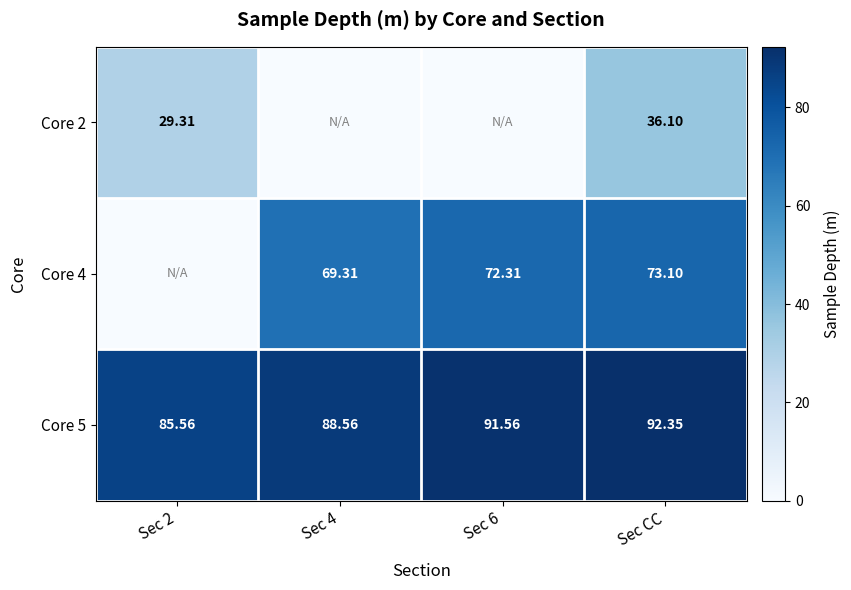

List the labels in order of Core 5 value, largest first.

Sec CC, Sec 6, Sec 4, Sec 2